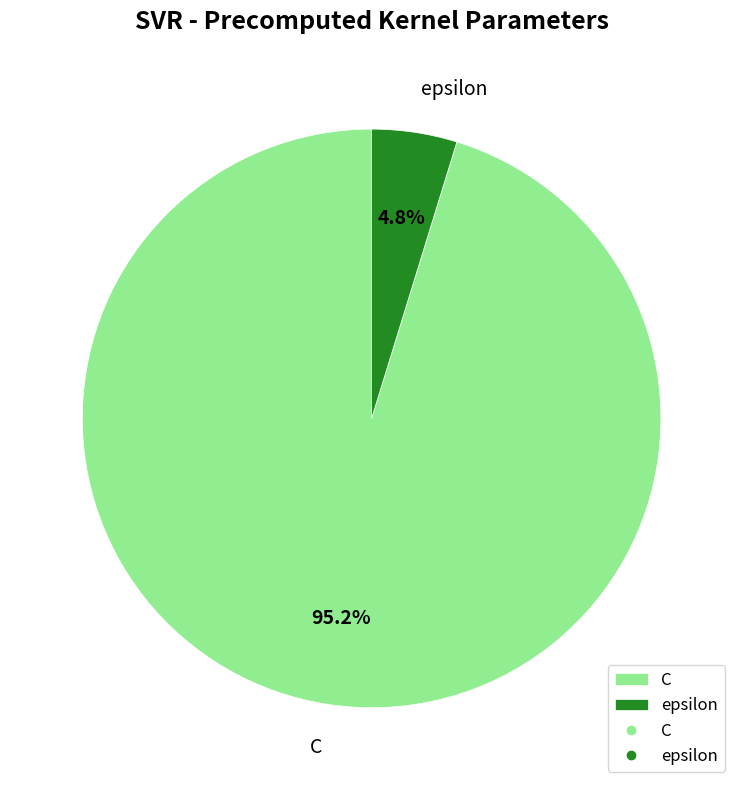

What percentage is the epsilon slice, to the nearest percent?

5%